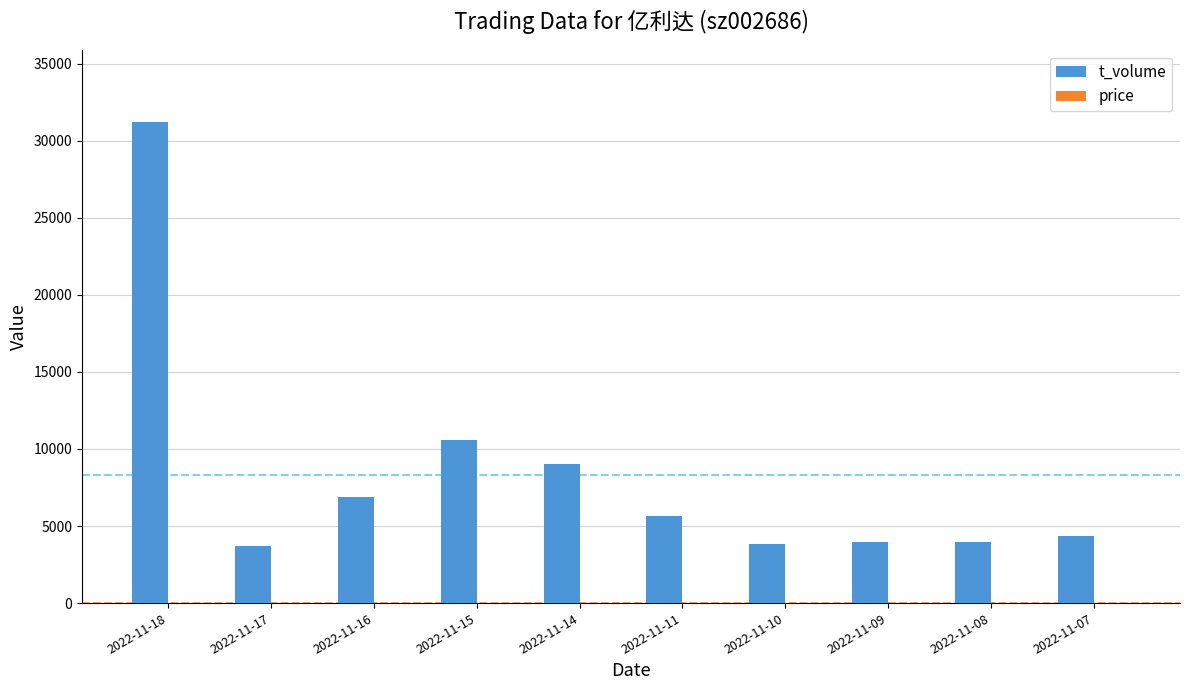

Between 2022-11-15 and 2022-11-07, which series saw the biggest shift?

t_volume